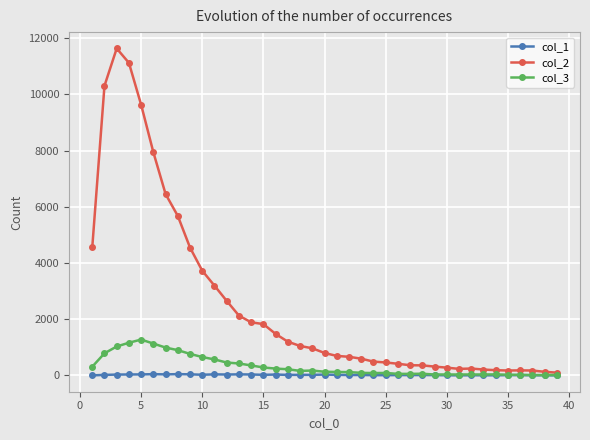

Which series has the largest total across all categories?

col_2